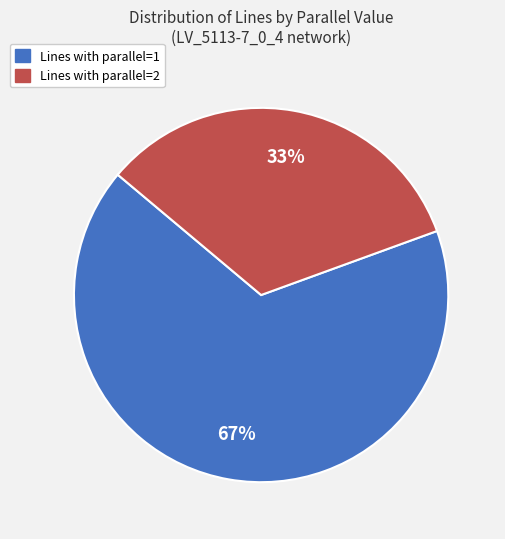

To the nearest percent, what is the average slice percentage?

50%